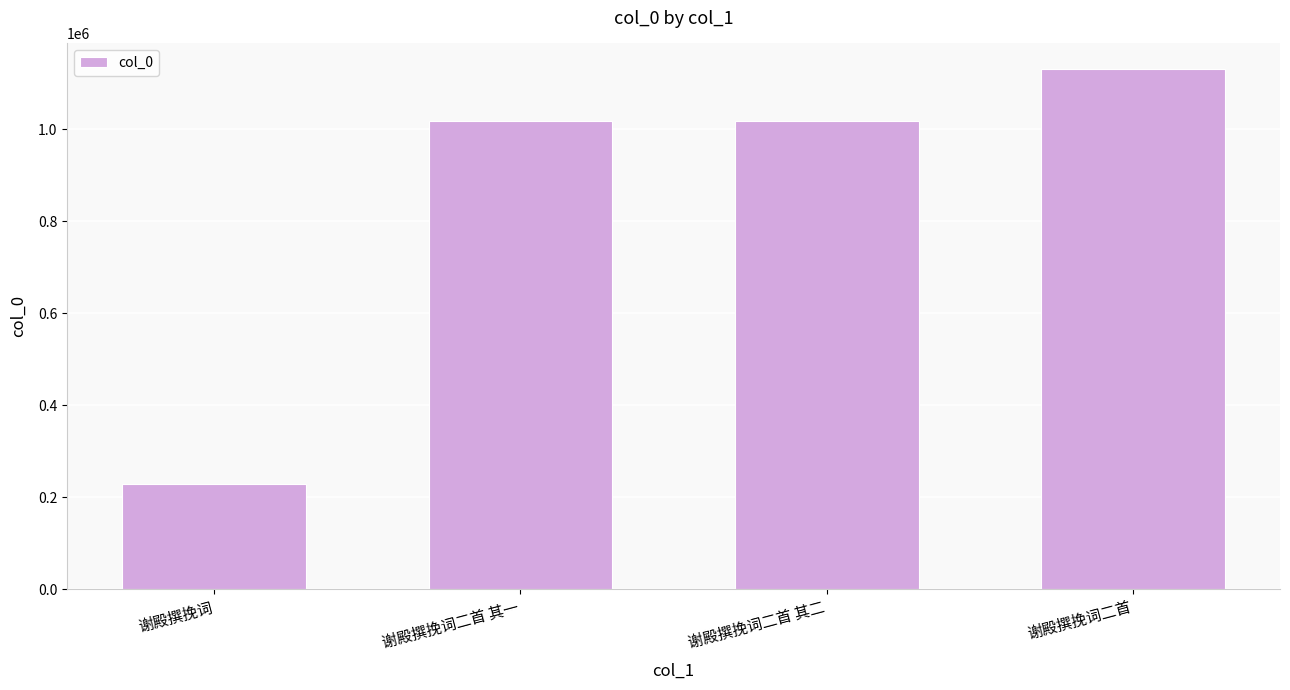

What value does the data have at 谢殿撰挽词二首, to the nearest 50?

1129400